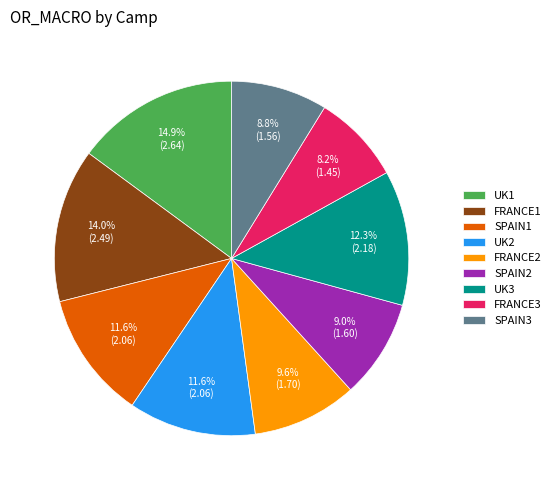

How much of the chart is everything except UK2?

88.4%